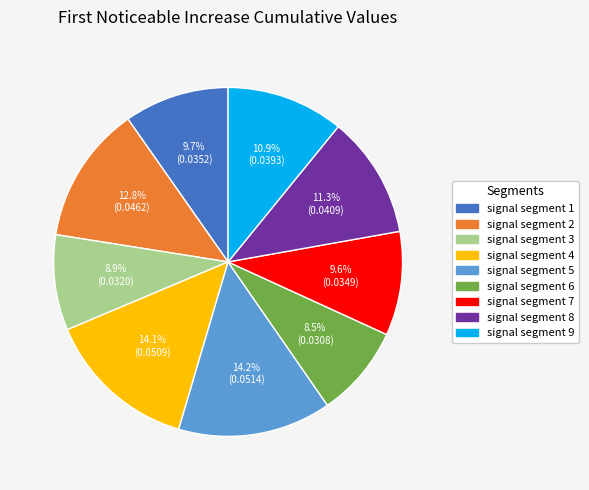

Do signal segment 1 and signal segment 5 together represent more than half of the pie?

No